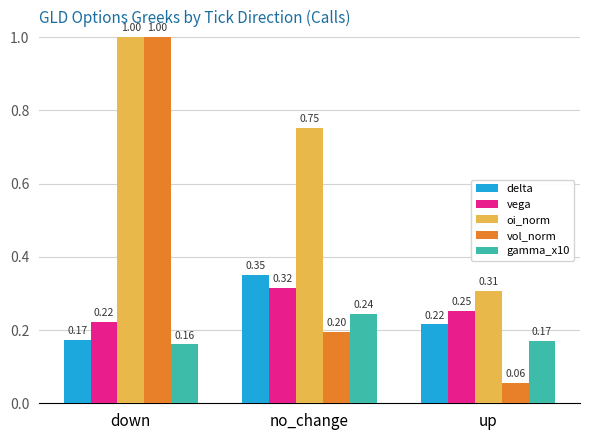

What is the sum of the vol_norm values at down and up?

1.1